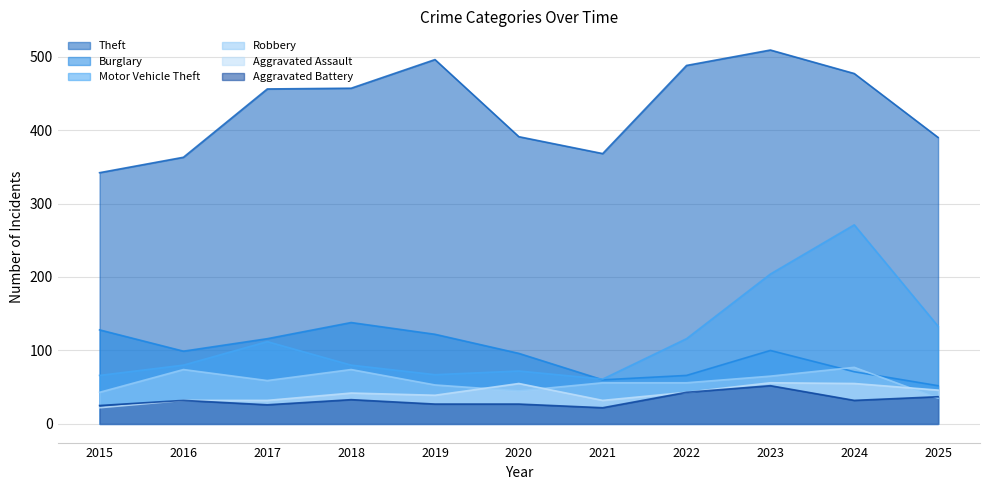

Which series has the widest spread of values?

Motor Vehicle Theft